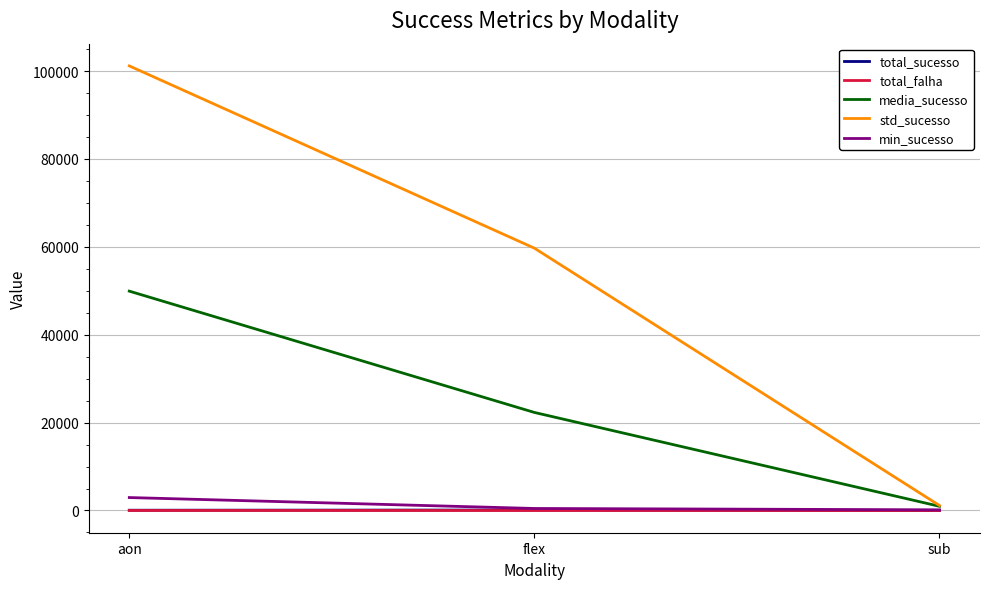

Where is std_sucesso nearest to the value 51157?

flex